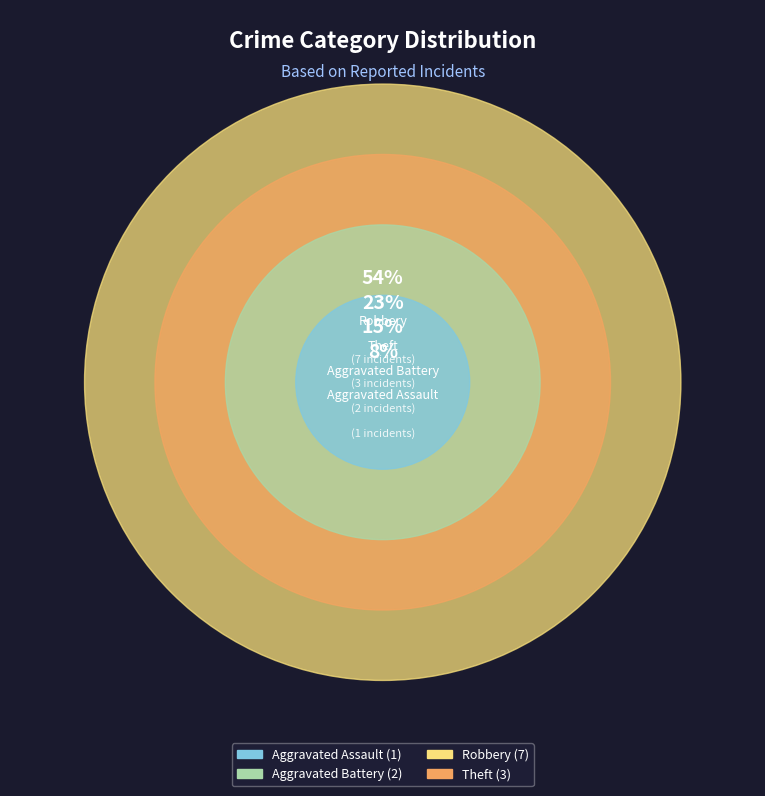

To the nearest percent, what portion does Robbery represent?

54%